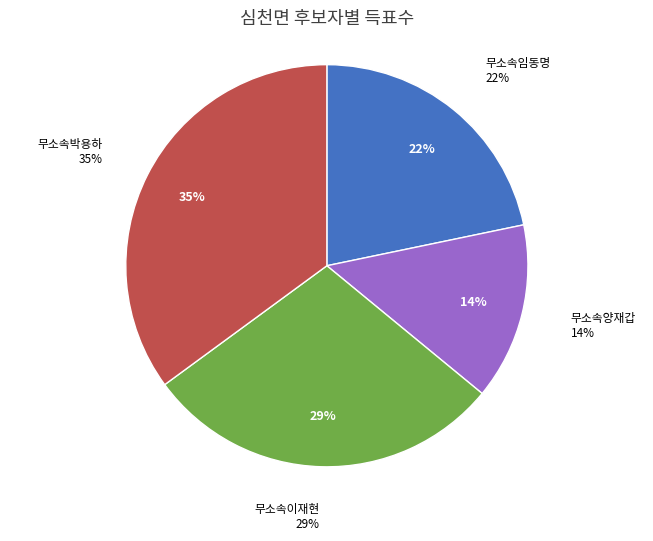

Count the number of slices in the pie.

4